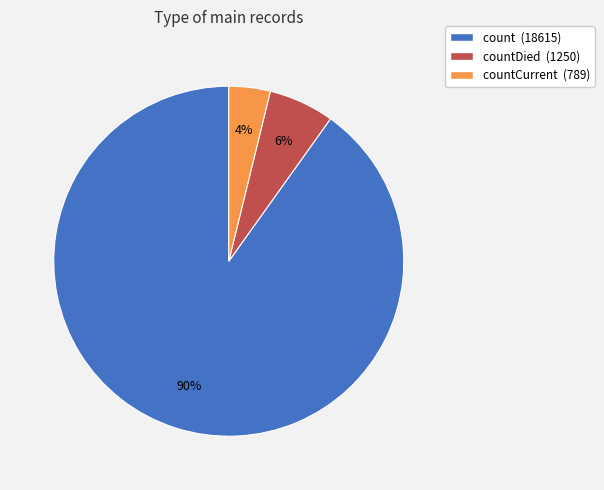

How many segments does this pie chart have?

3